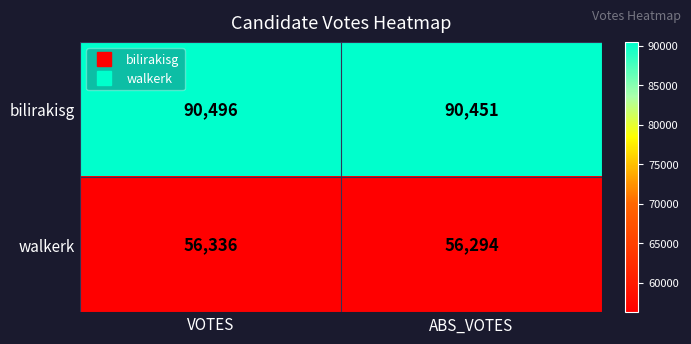

Is it true that bilirakisg equals 130826 at VOTES?

False